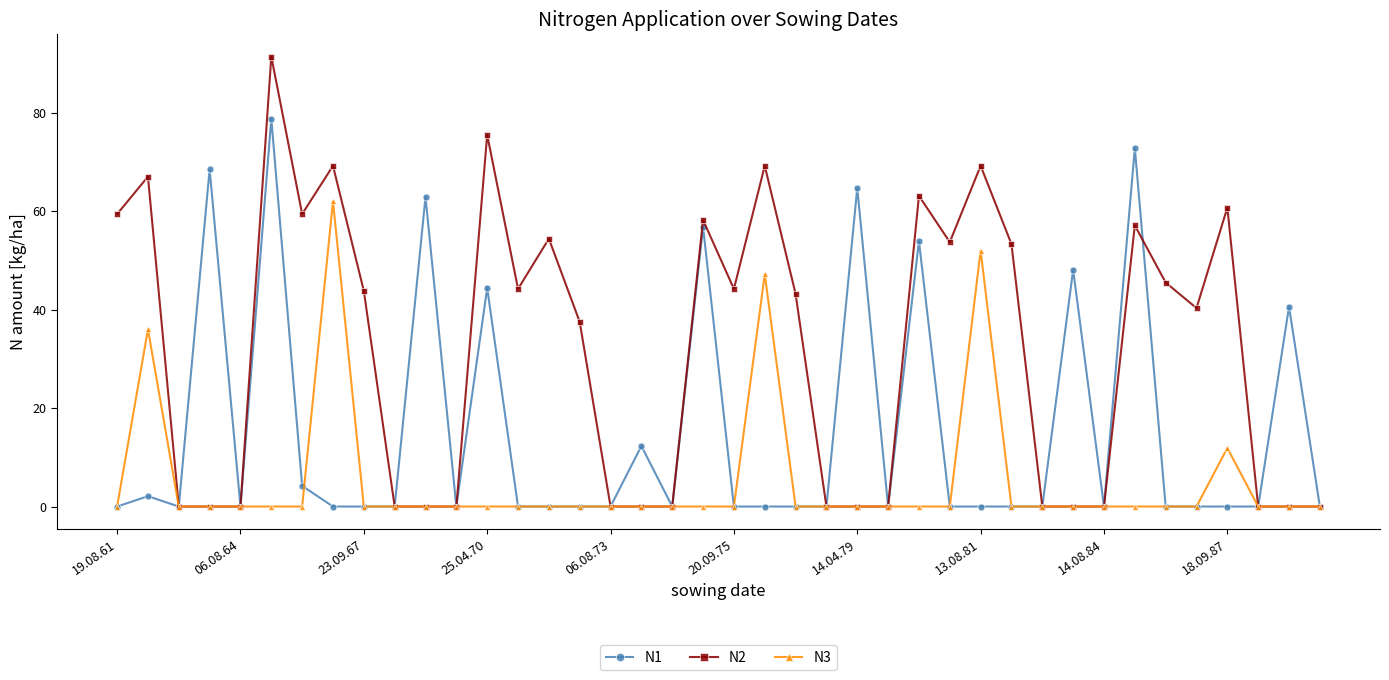

What is the highest value of the N1 series?

78.8